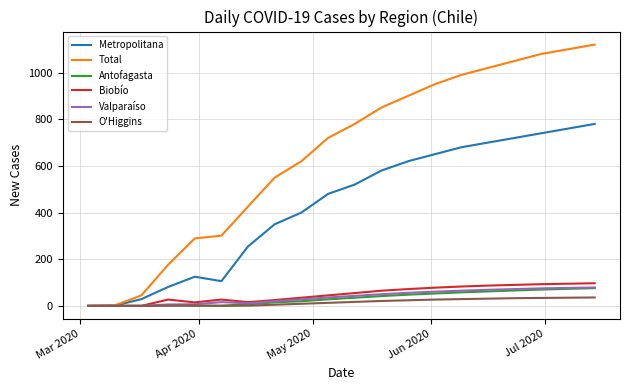

What is the average value of the Antofagasta series?

33